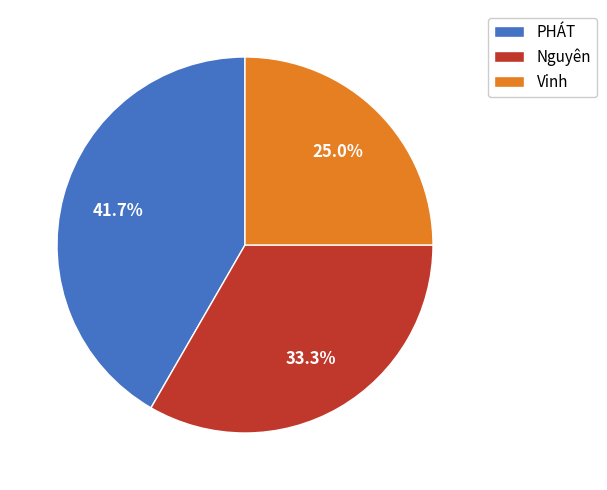

What is the ratio of the value at Nguyên to the value at PHÁT?

0.8